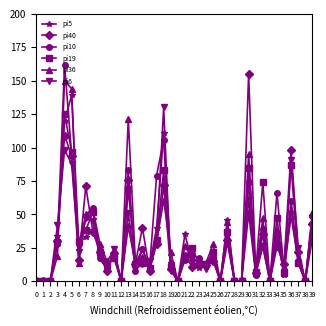

What value does the pi36 series have at 8?

54